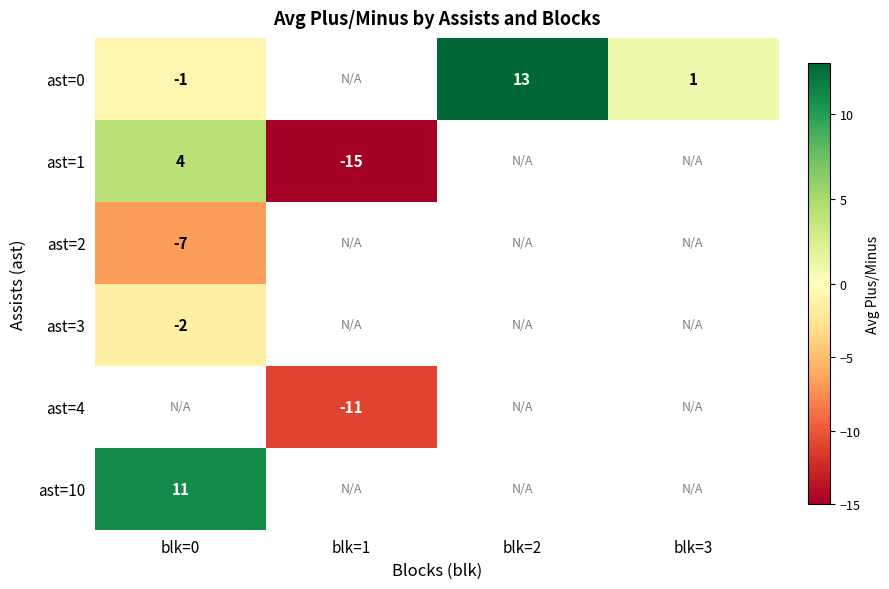

Is it true that ast=0 equals -0.9 at blk=0?

True